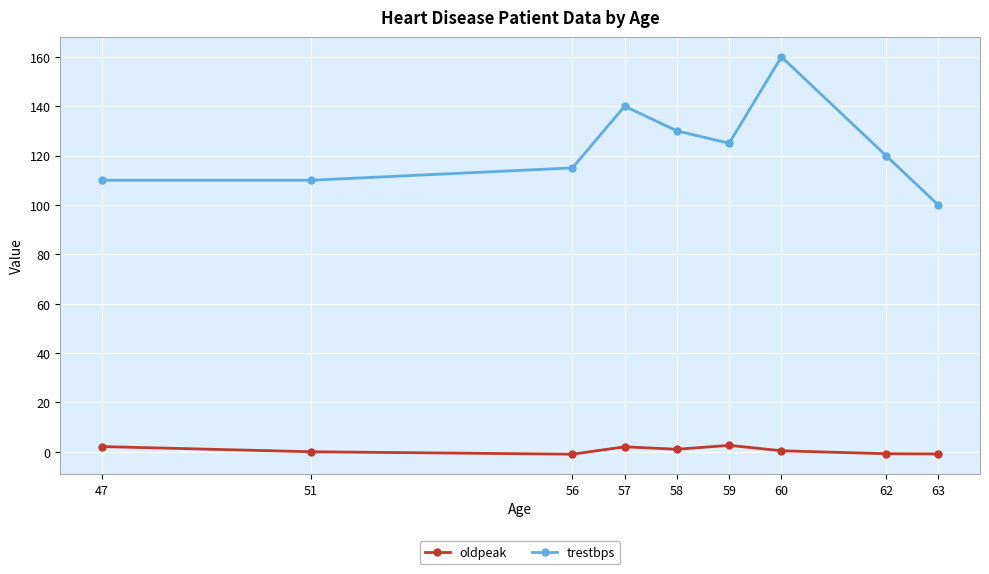

Which category has the lowest value in the trestbps series?

63